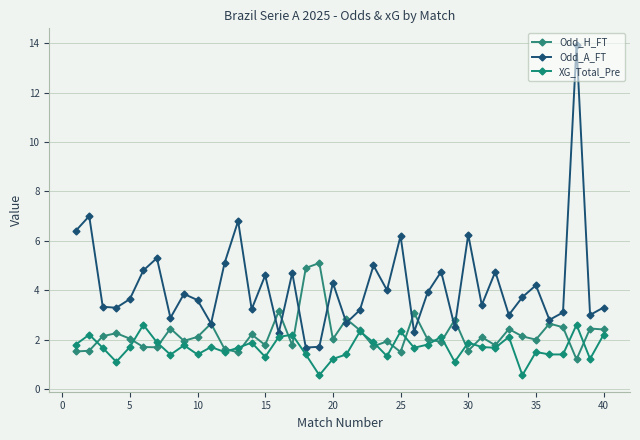

Count the number of categories in the chart.

40